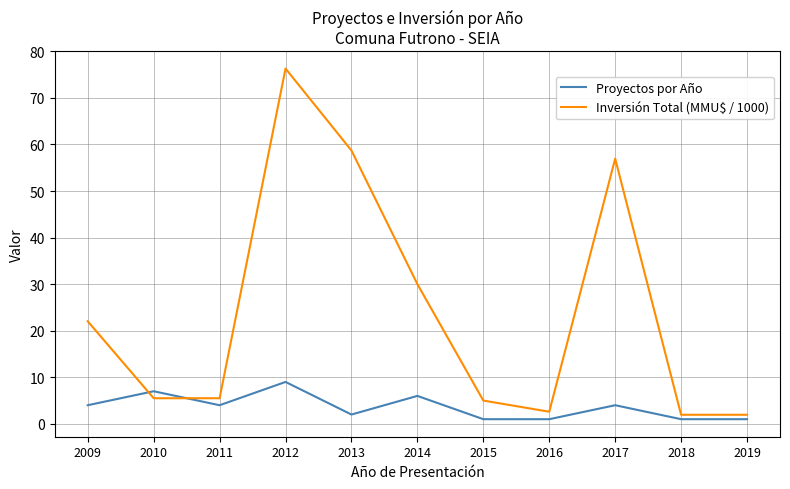

The Inversión Total (MMU$ / 1000) series shows 88.0 at 2017. True or false?

False